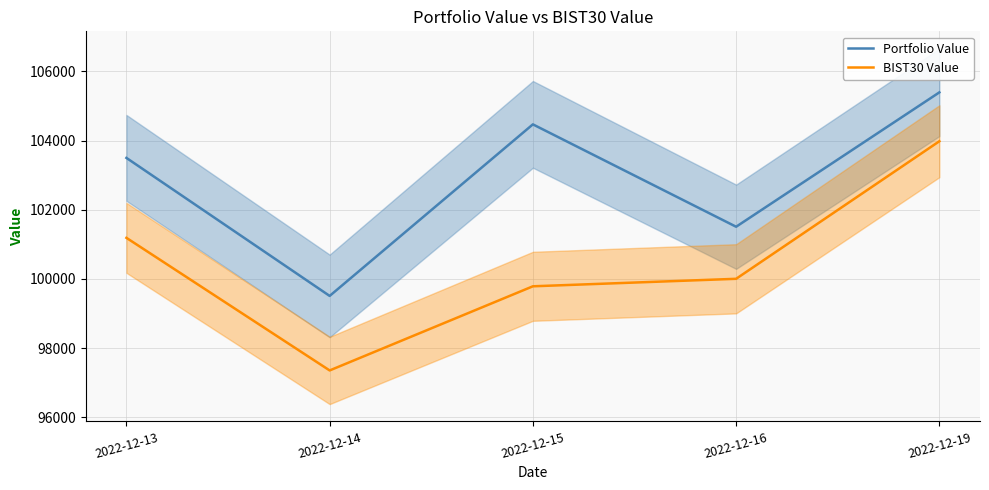

Reading left to right, list all the values displayed in this chart.

Portfolio Value: 2022-12-13=103496.9	2022-12-14=99506.8	2022-12-15=104466.7	2022-12-16=101506.9	2022-12-19=105391.5
BIST30 Value: 2022-12-13=101185.8	2022-12-14=97352.5	2022-12-15=99785.0	2022-12-16=100001.8	2022-12-19=103978.4